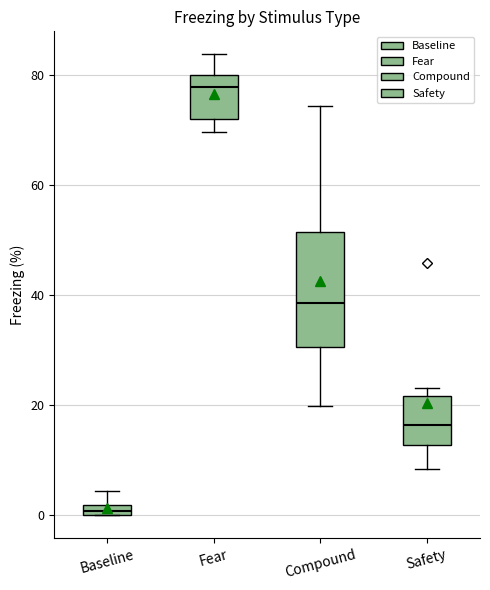

Which box has the highest median line?

Fear